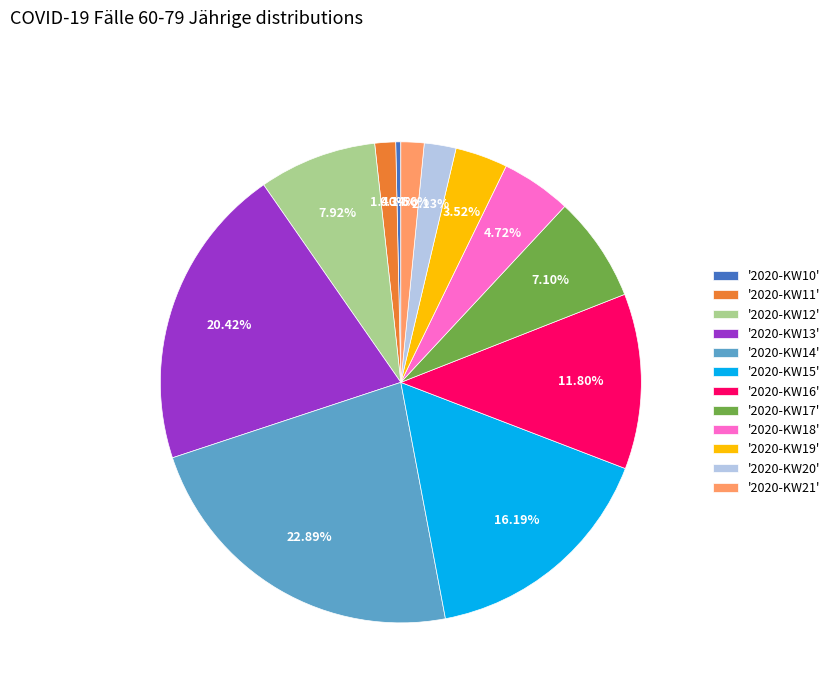

Count the number of slices in the pie.

12